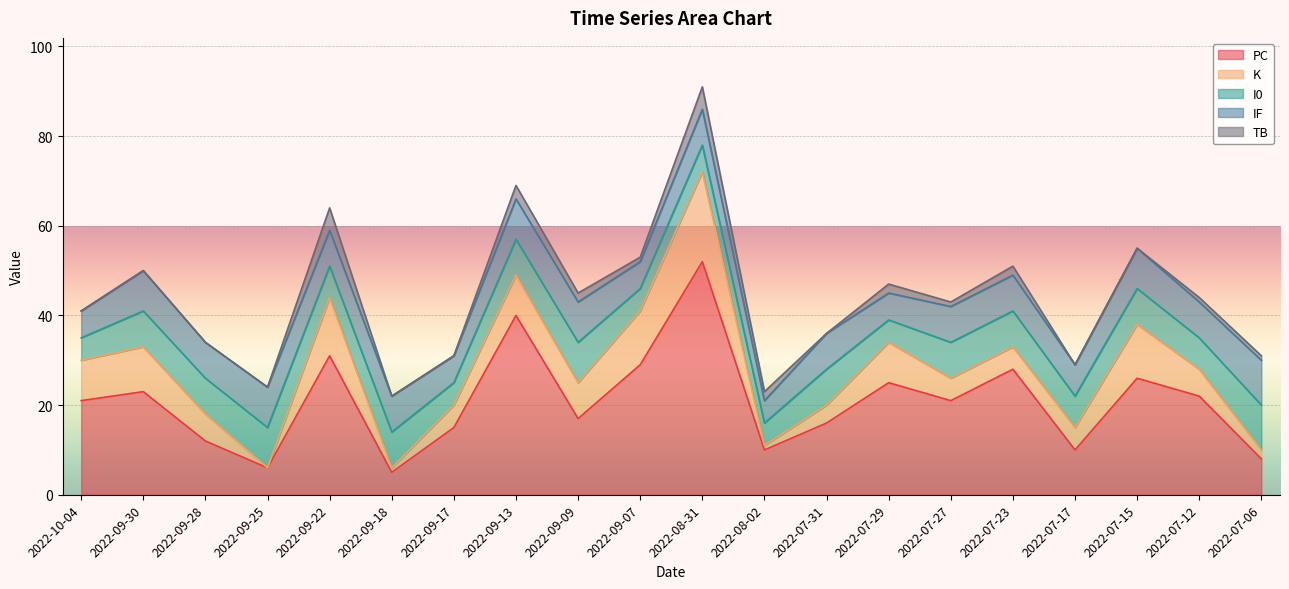

How many values in the IF series are below 8?

6